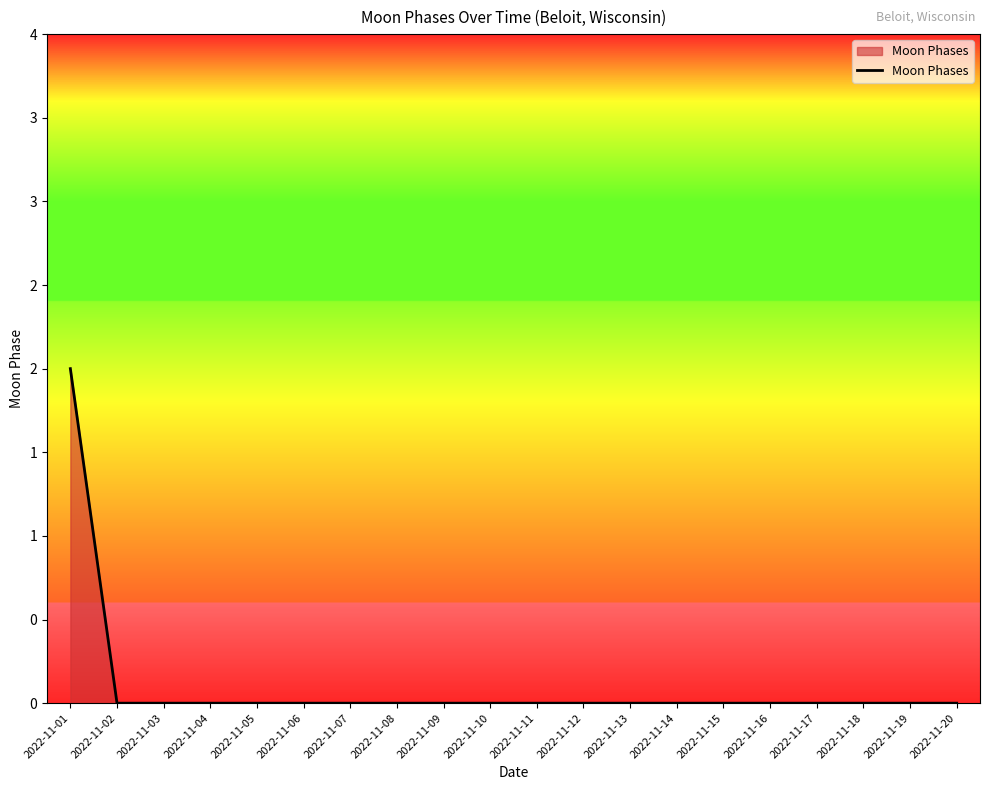

What is the sum of all values?

2